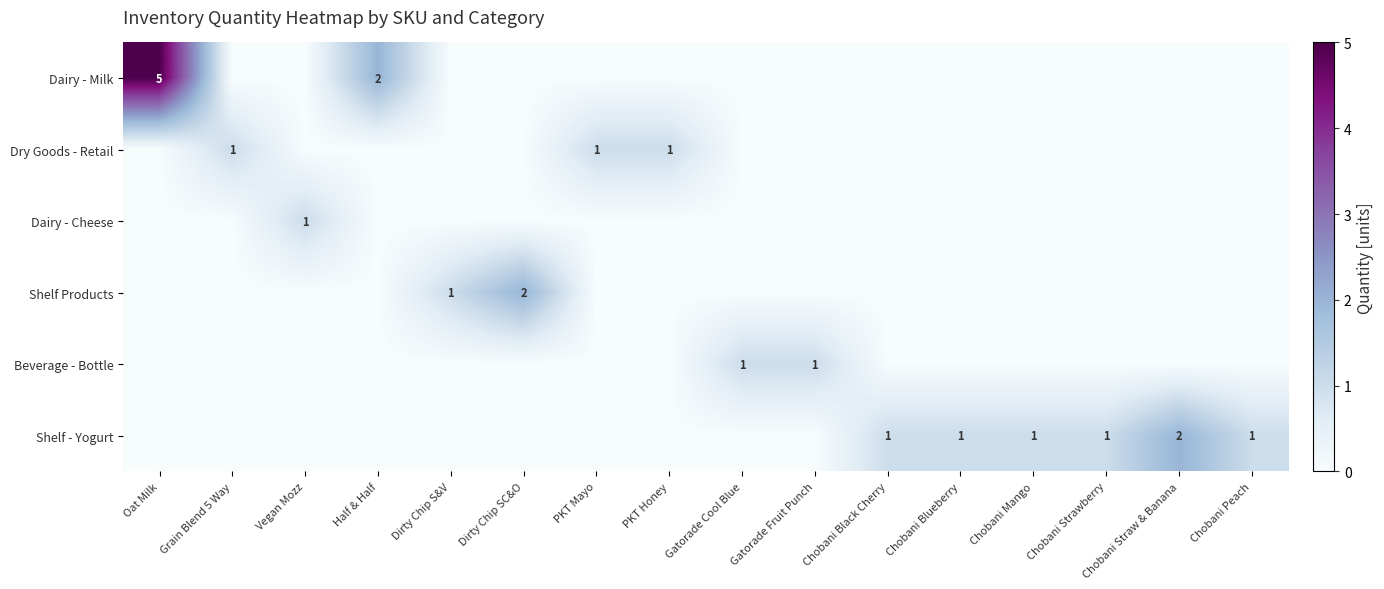

Count the Dry Goods - Retail values in the range 0 to 1.

16